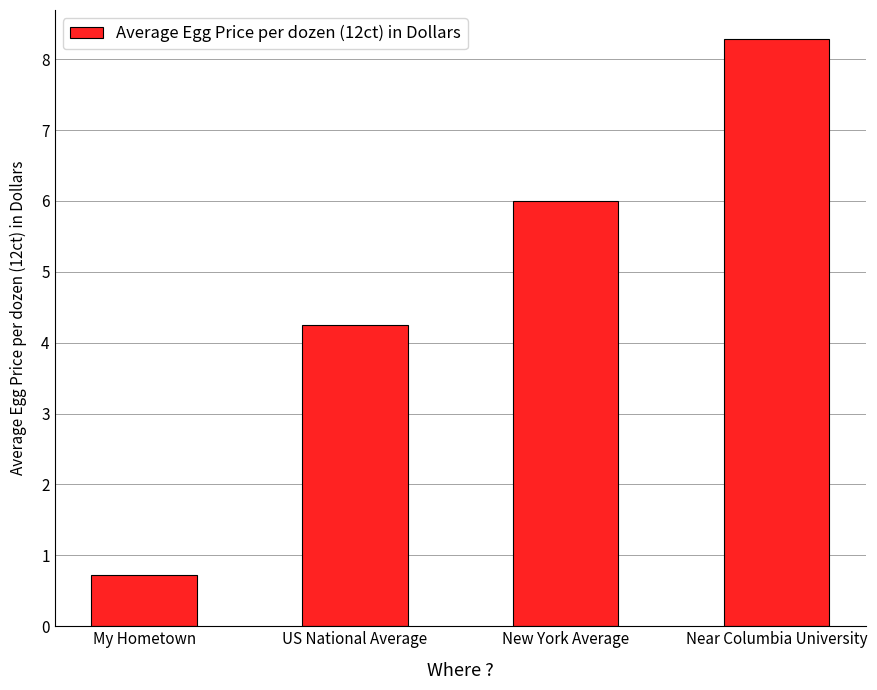

At which category does the chart reach its minimum across all series?

My Hometown